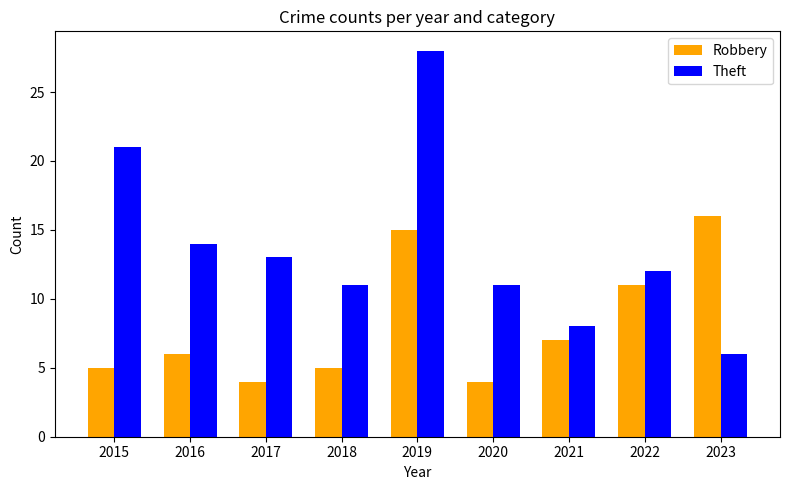

At which label is Theft closest to 17?

2016